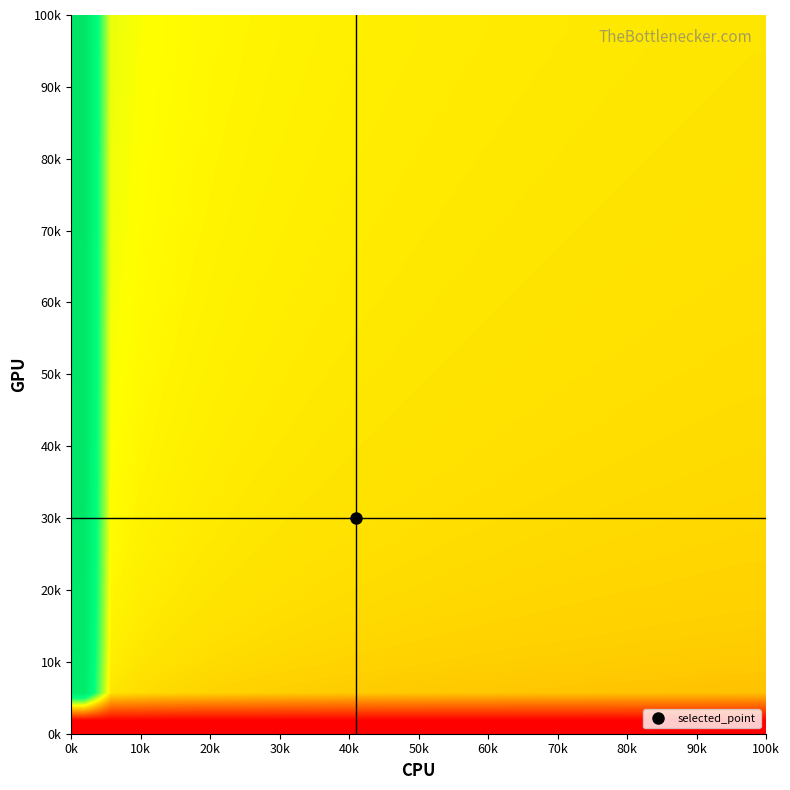

At which category is the sum across all series the highest?

0k